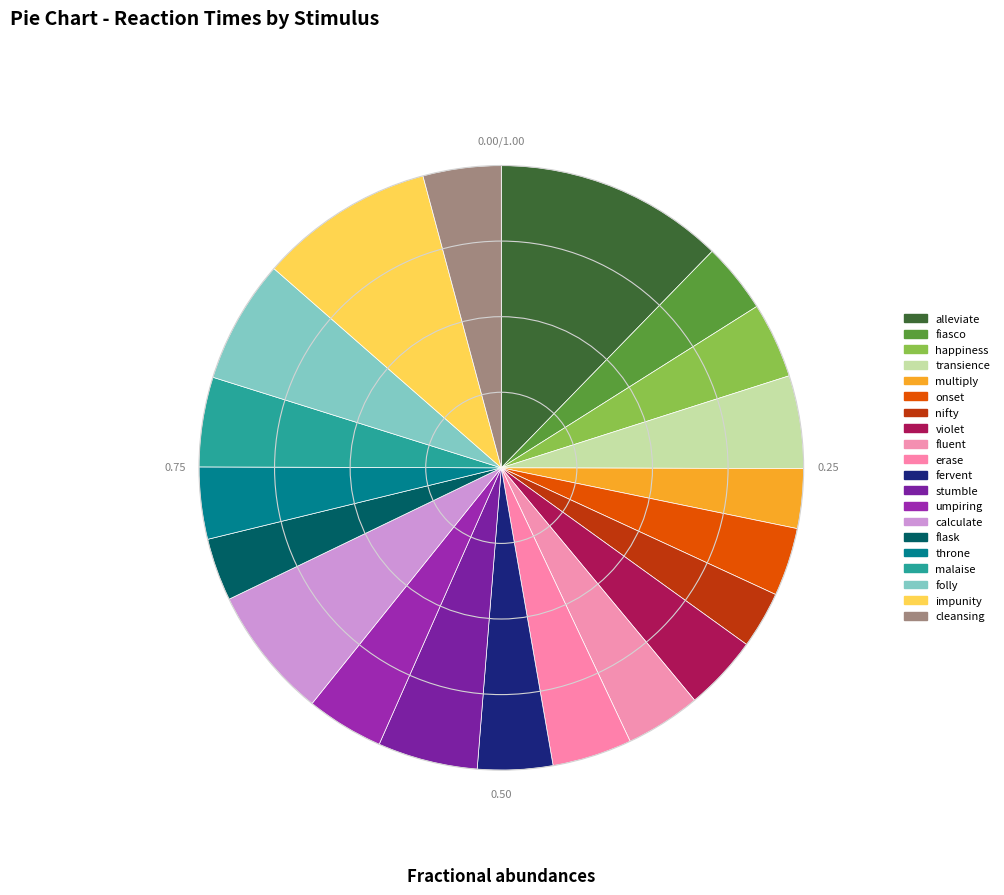

The flask slice represents 3% of the pie. True or false?

True